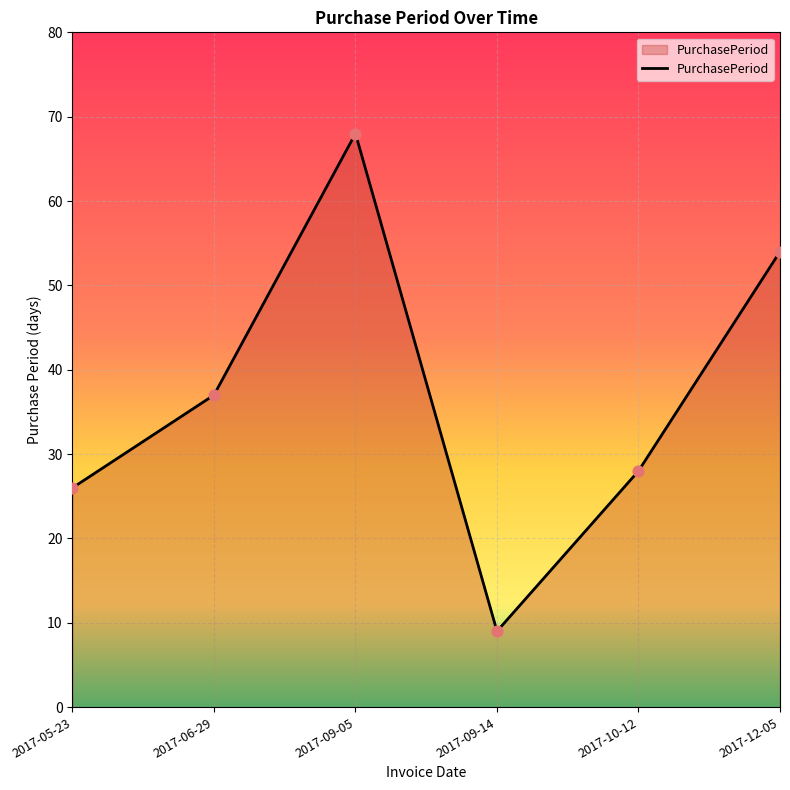

Between 2017-06-29 and 2017-12-05, which is larger?

2017-12-05